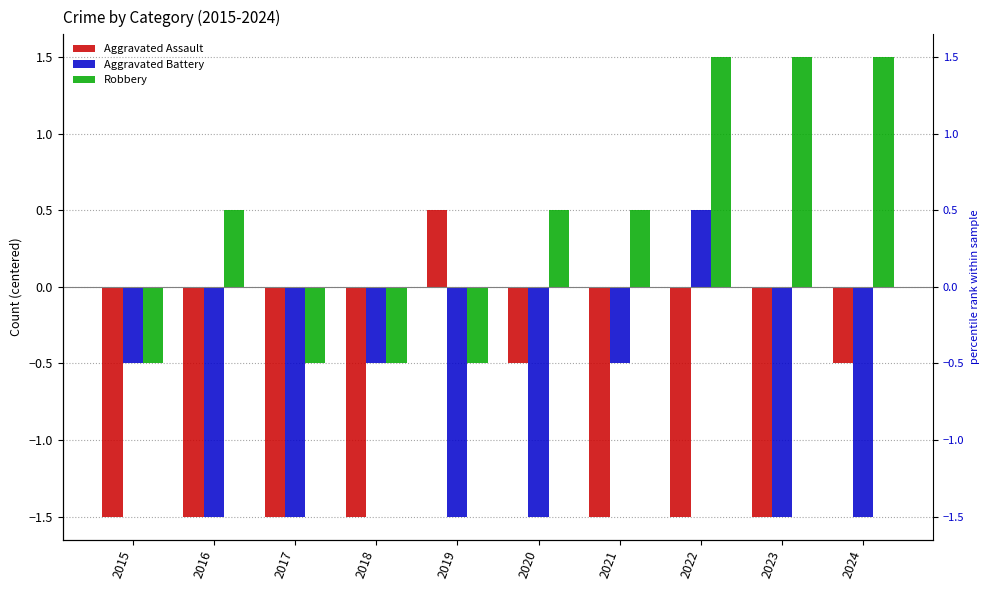

Which label corresponds to the largest value in the chart?

2022